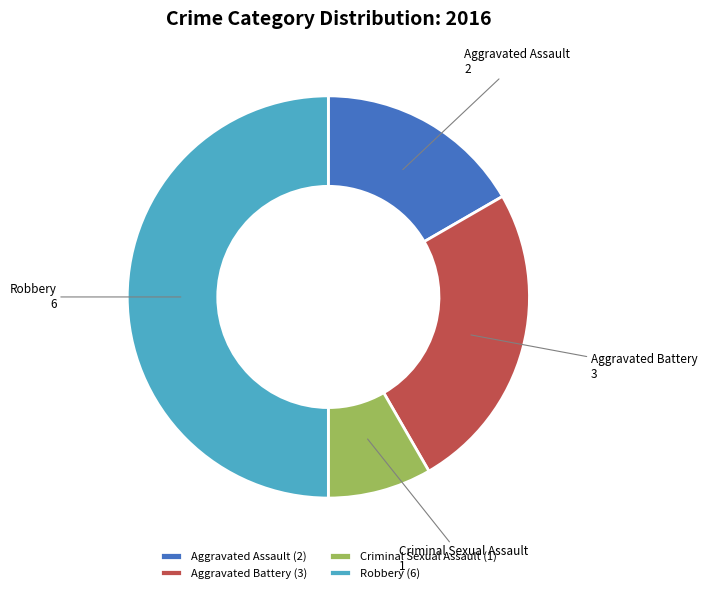

Count the number of slices in the pie.

4